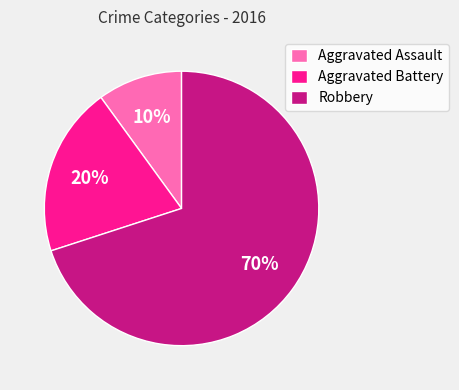

What percentage is the Robbery slice, to the nearest percent?

70%